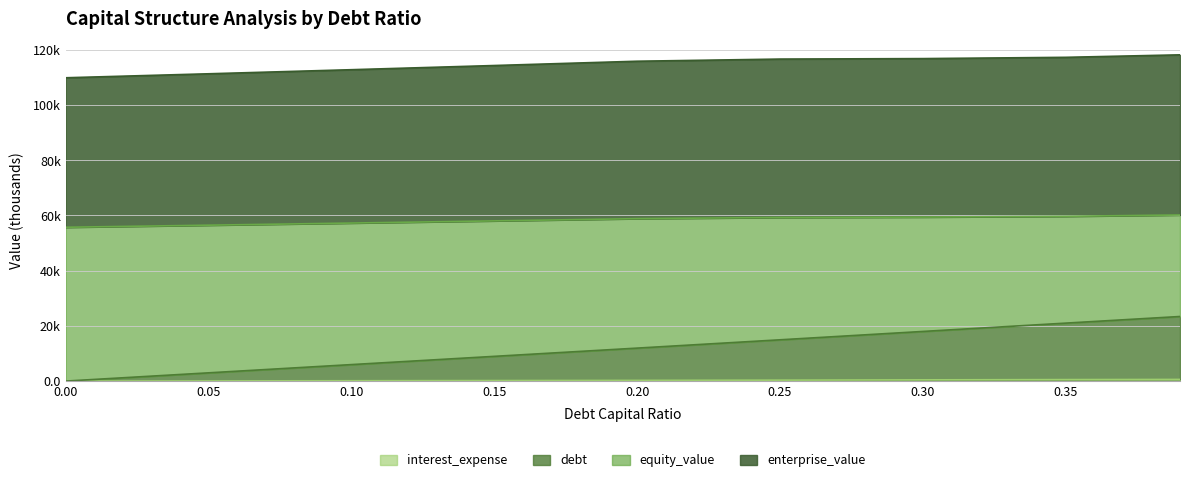

What is the difference between the highest and lowest values at 0.39?

117.6